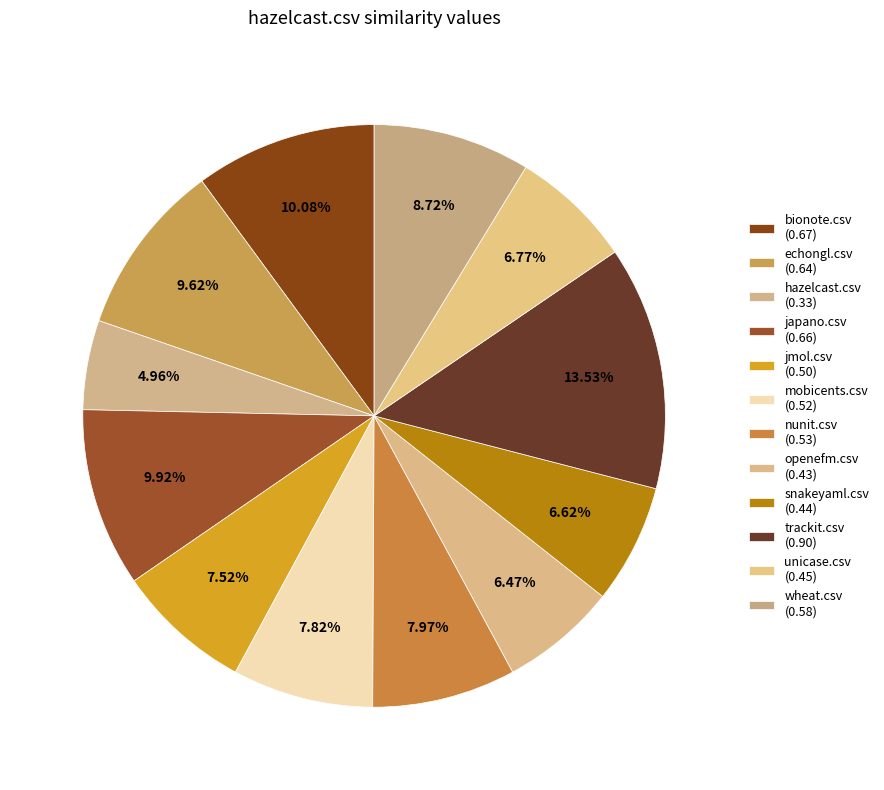

Is jmol.csv the majority of the pie?

No